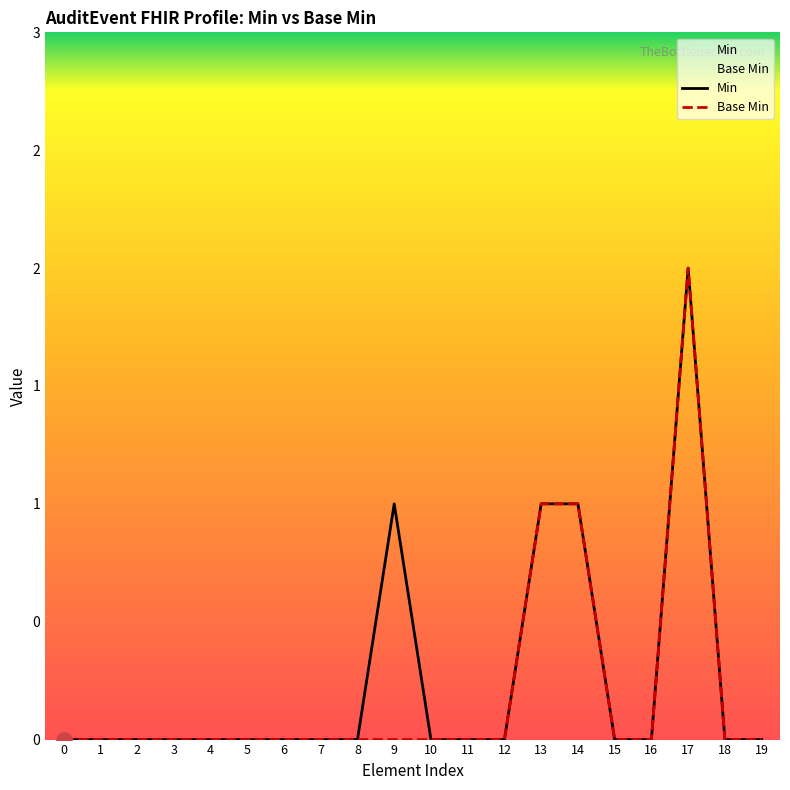

Which series has the largest total across all categories?

Min